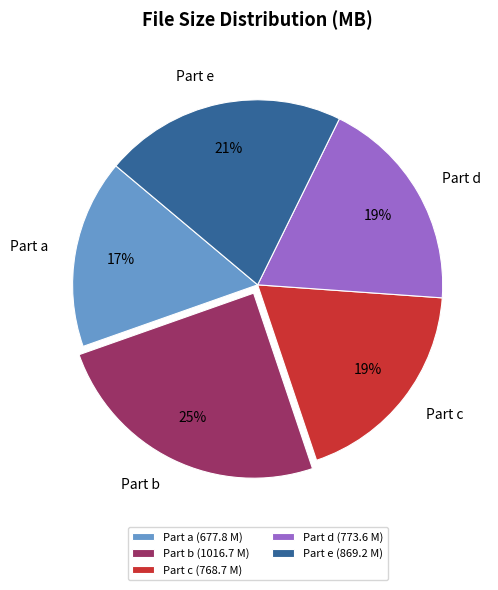

What percentage is the Part b slice, to the nearest percent?

25%